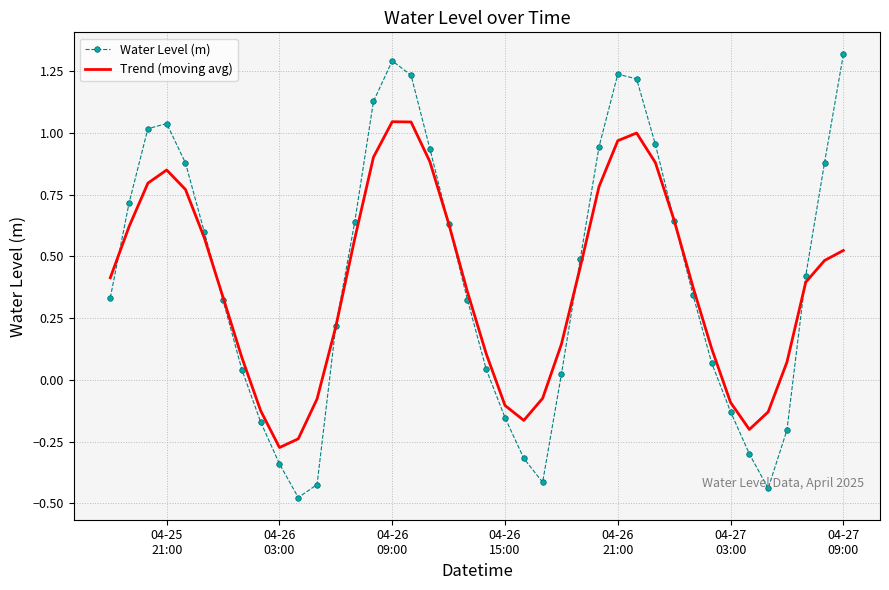

In Water Level (m), how many points are higher than both neighbors (excluding endpoints)?

3